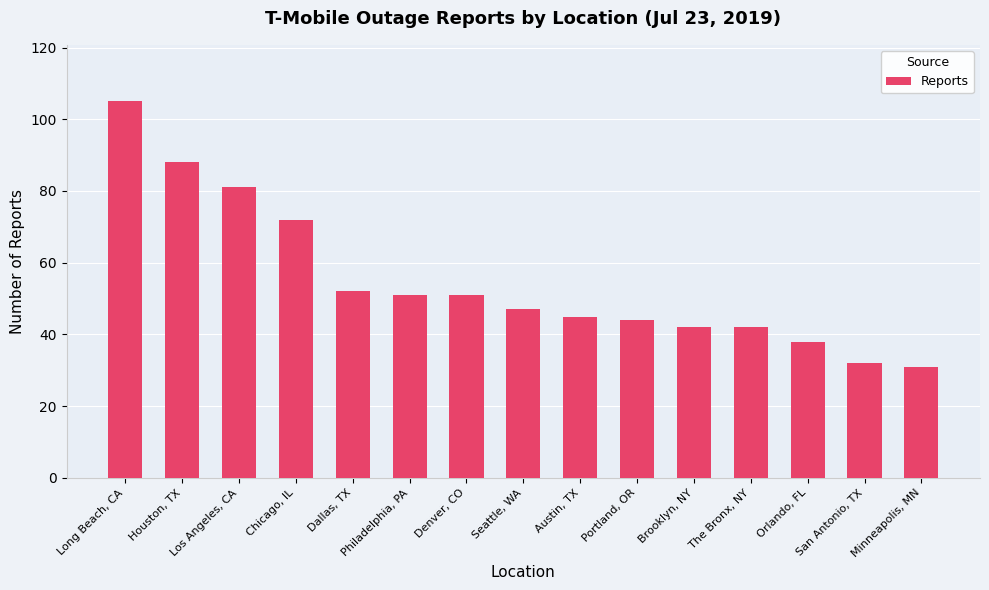

Read the value at Los Angeles, CA, to the nearest 10.

80